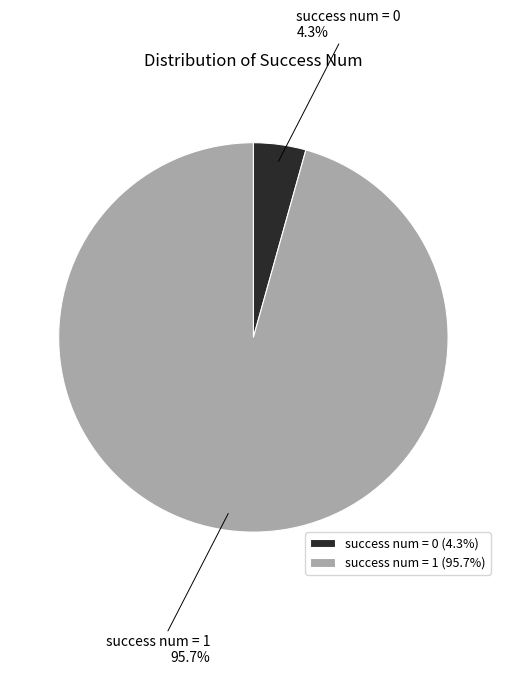

Between success num = 0 and success num = 1, which is larger?

success num = 1